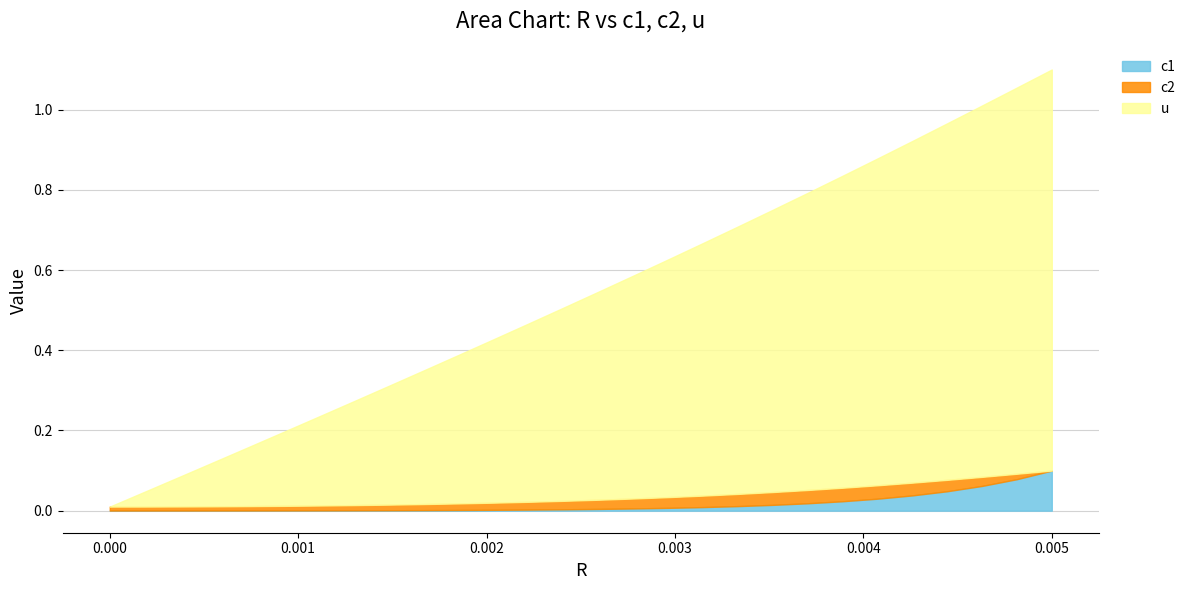

What is the difference between the u values at 26 and 8?

0.7